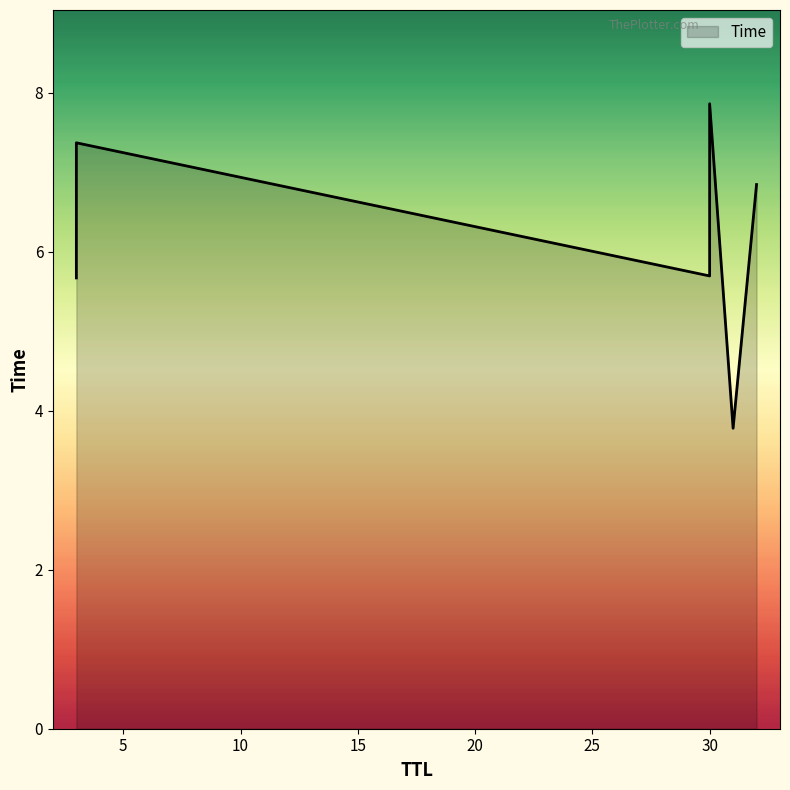

What is the greatest value displayed?

7.9